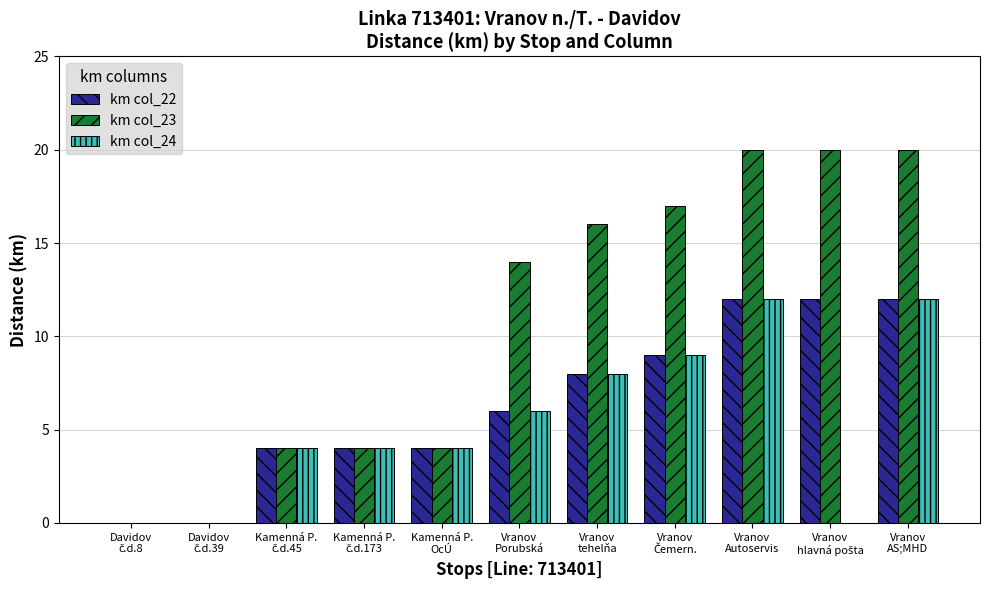

What is the maximum value for km col_22?

12